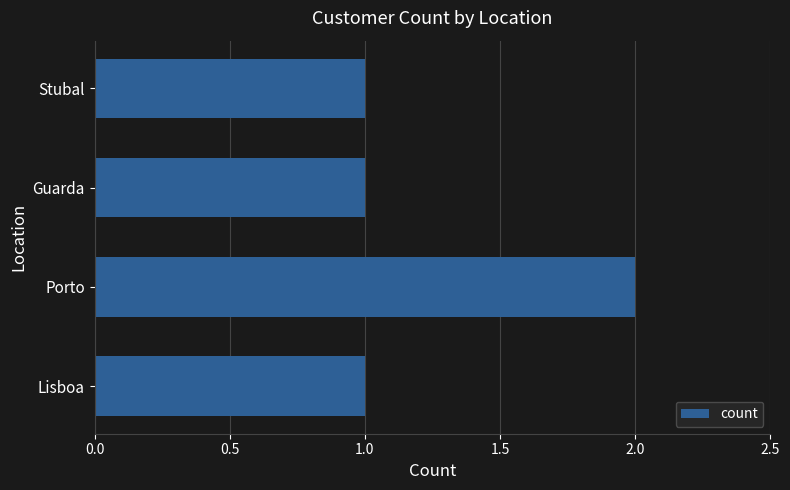

True or false: the data shows 1 at Porto.

False